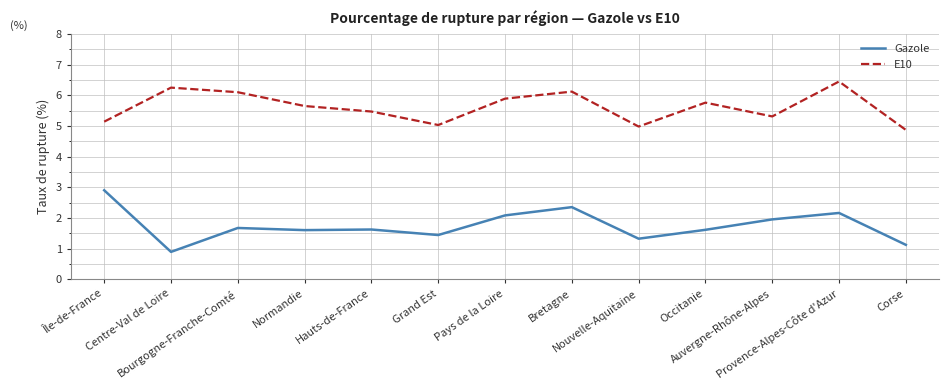

What is the difference between the maximum and minimum values in the E10 series?

1.6